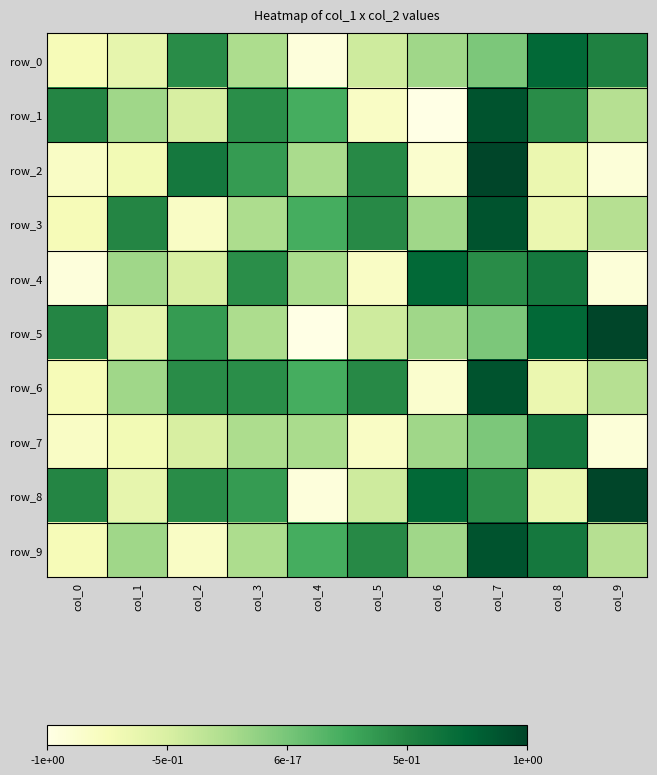

Is the value of row_7 at col_3 greater than the value of row_3 at col_8?

Yes